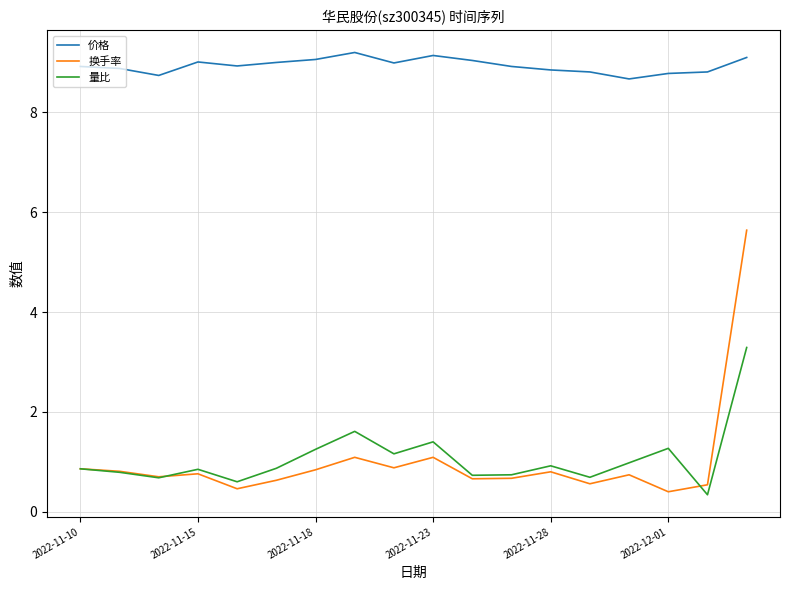

Which series has the largest range (max minus min)?

换手率